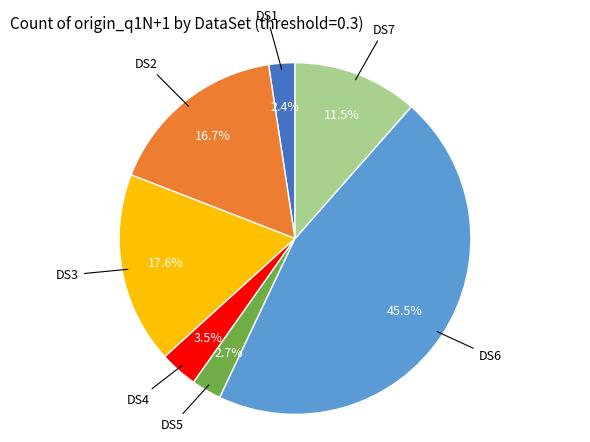

Is there a majority slice in this chart?

No